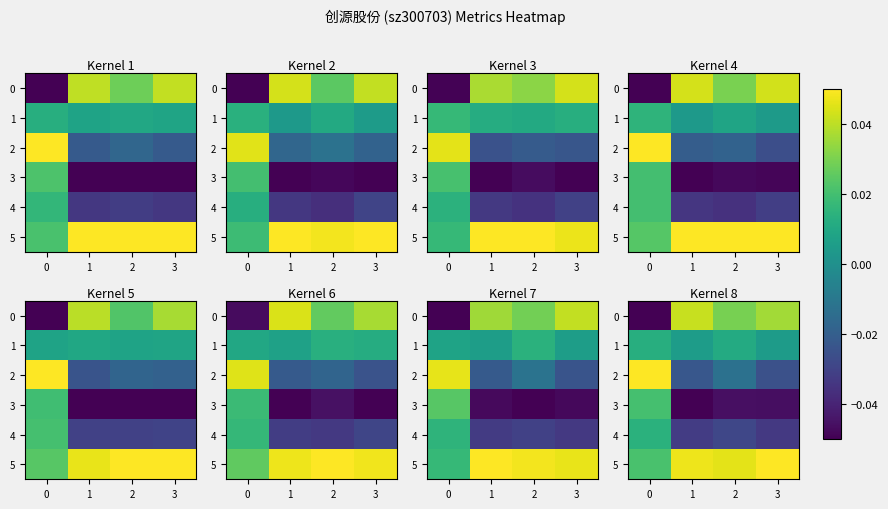

Rank the series by their maximum value, from lowest to highest.

1, 4, 3, 0, 2, 5